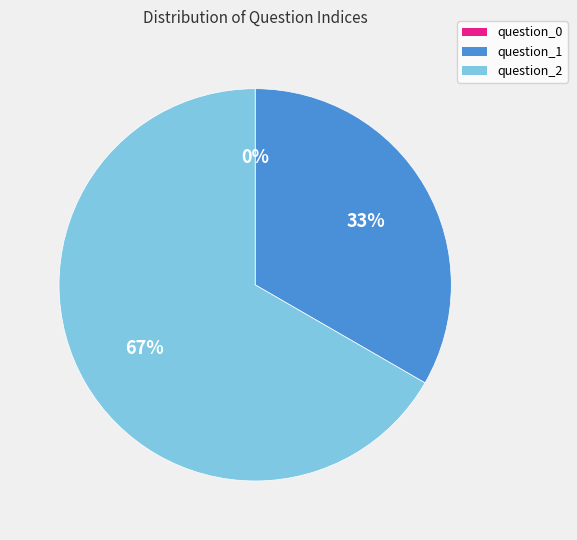

The question_1 slice represents 22% of the pie. True or false?

False